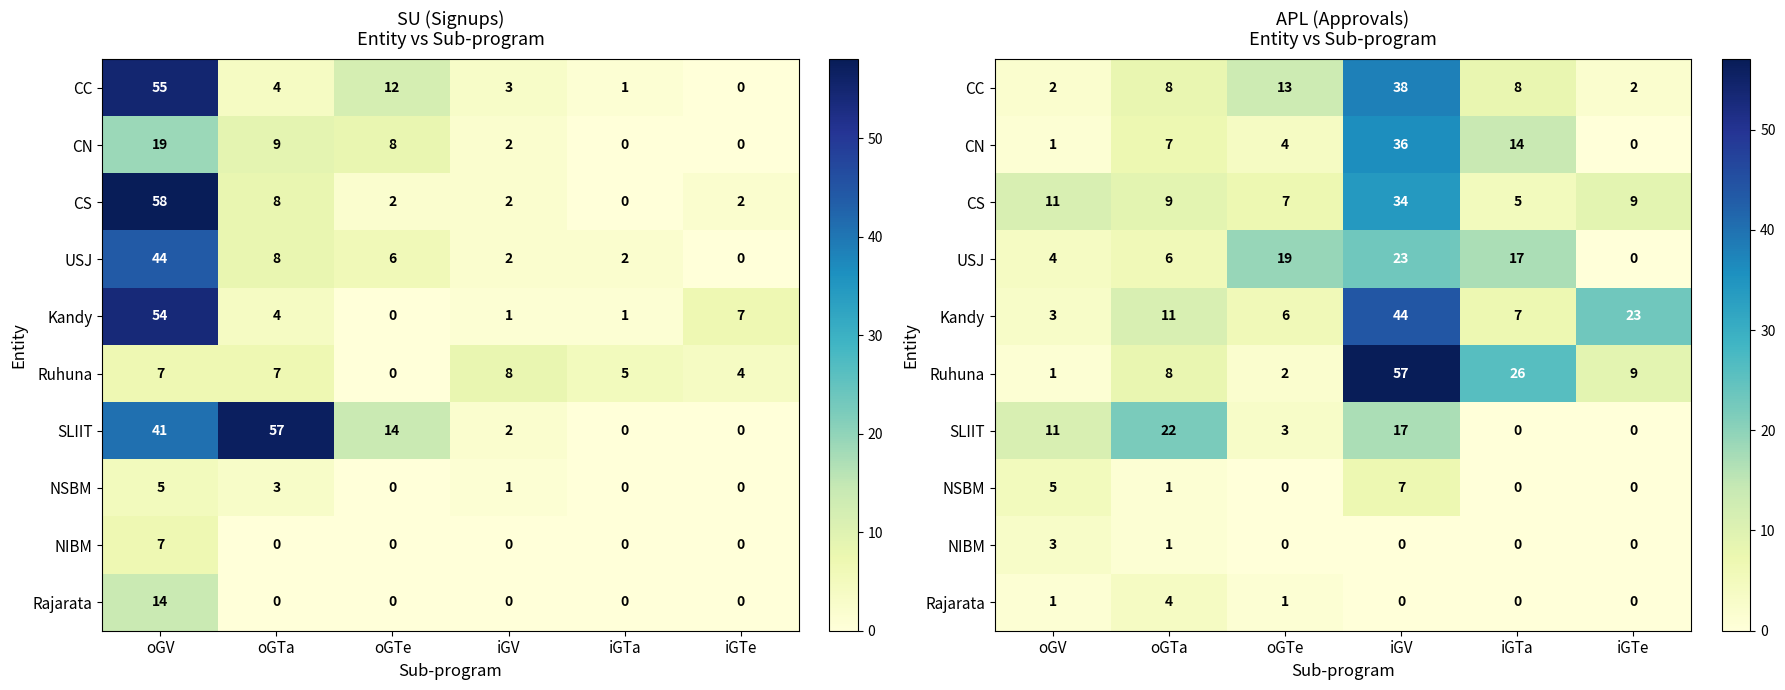

What is the spread (max minus min) of values at oGTe?

19